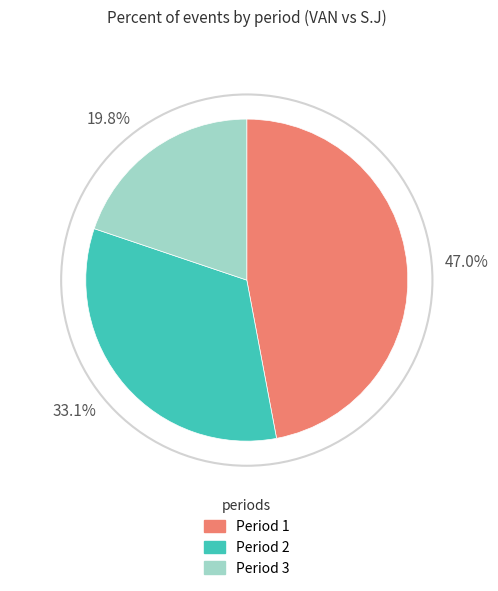

Combined, do Period 2 and Period 3 account for over 50%?

Yes